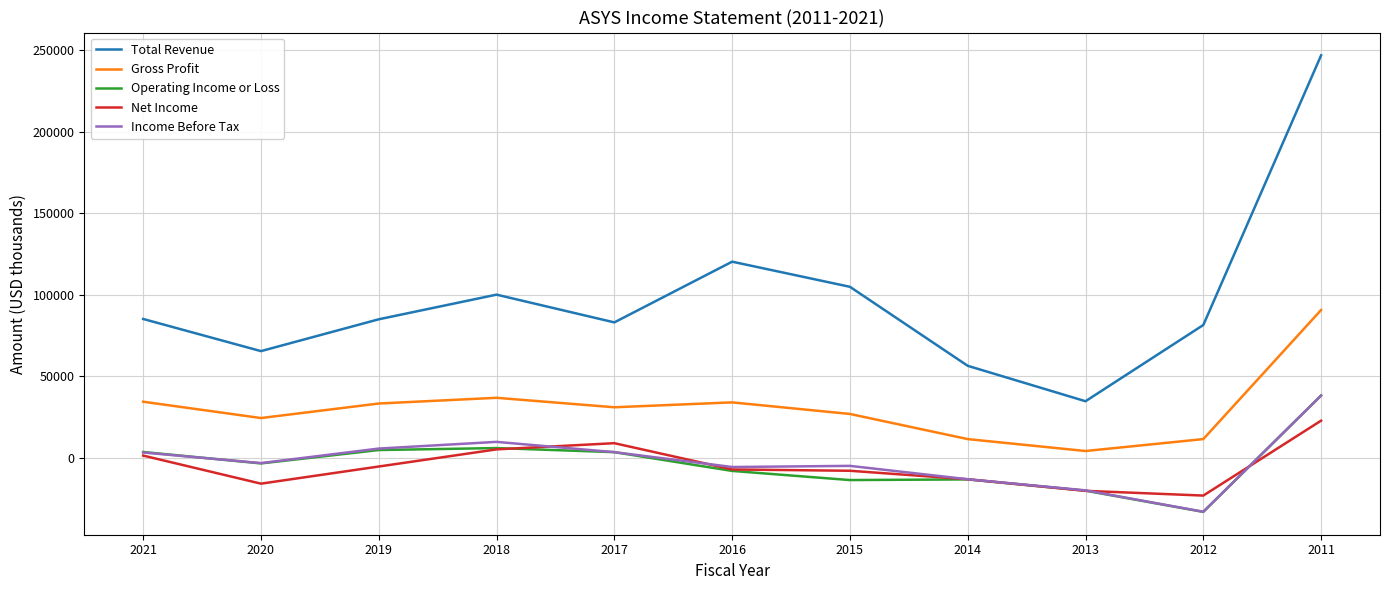

At which label is Net Income closest to -50?

2021